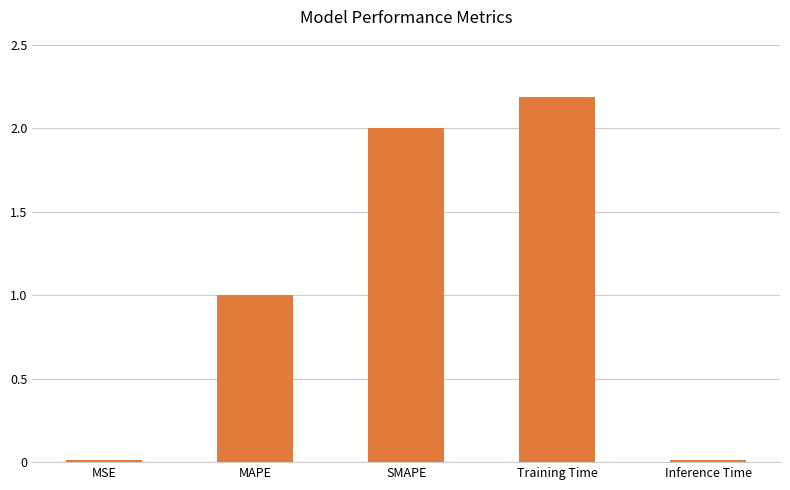

What is the label of the 3rd bar from the left?

SMAPE